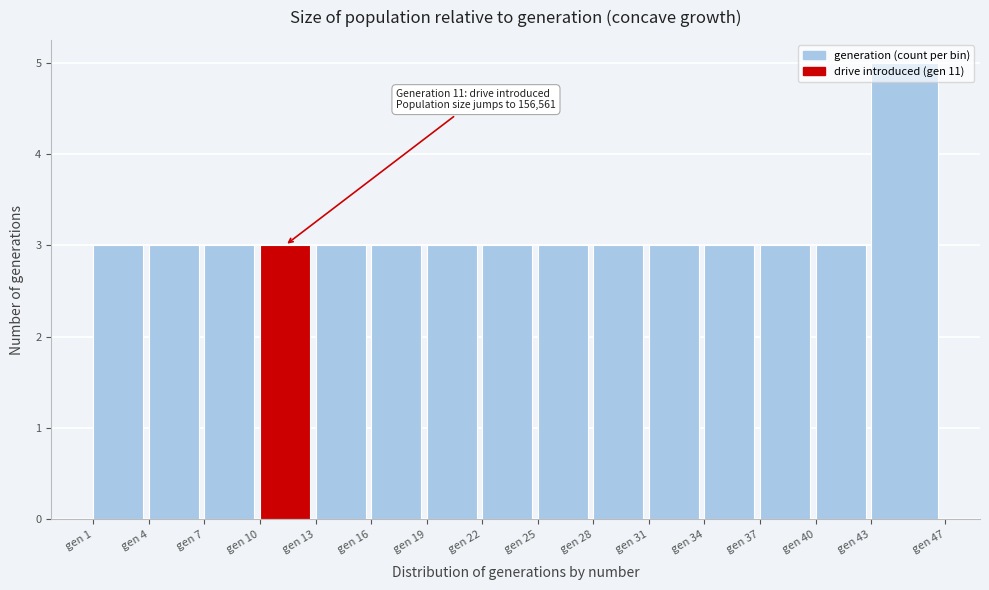

Approximately how many times larger is the value at gen 7 compared to gen 31?

1.0